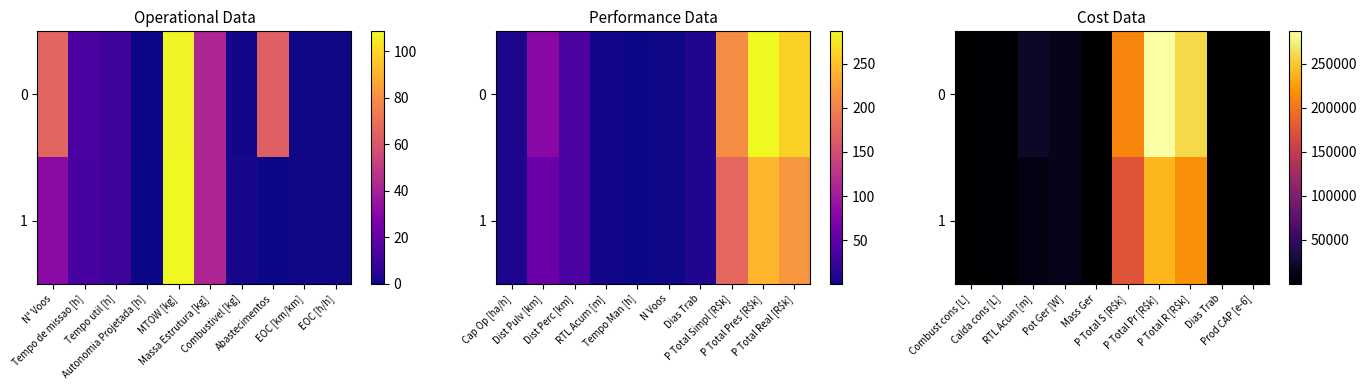

Rank the series by their average value, from highest to lowest.

0, 1